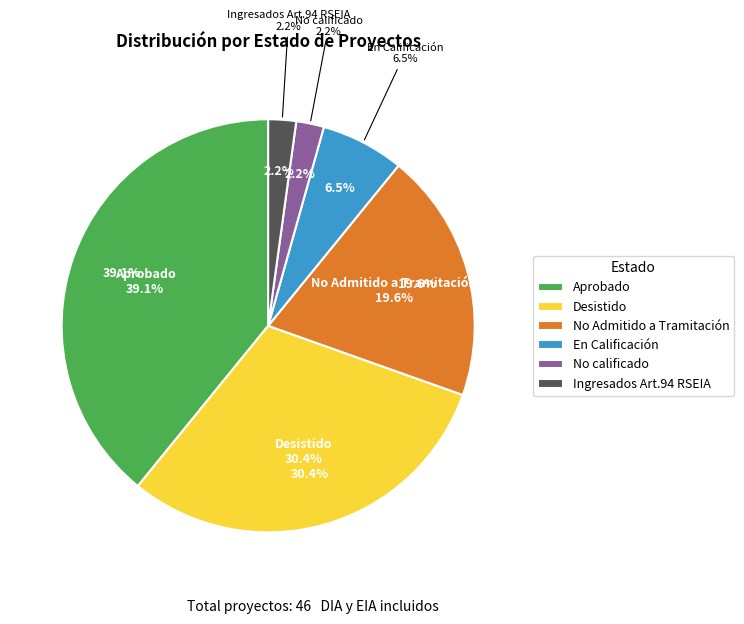

What is the largest slice in the pie chart?

Aprobado